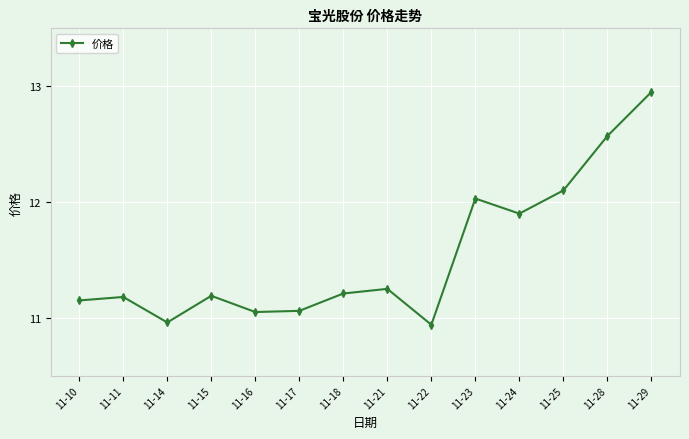

What is the sum of all values?

161.5